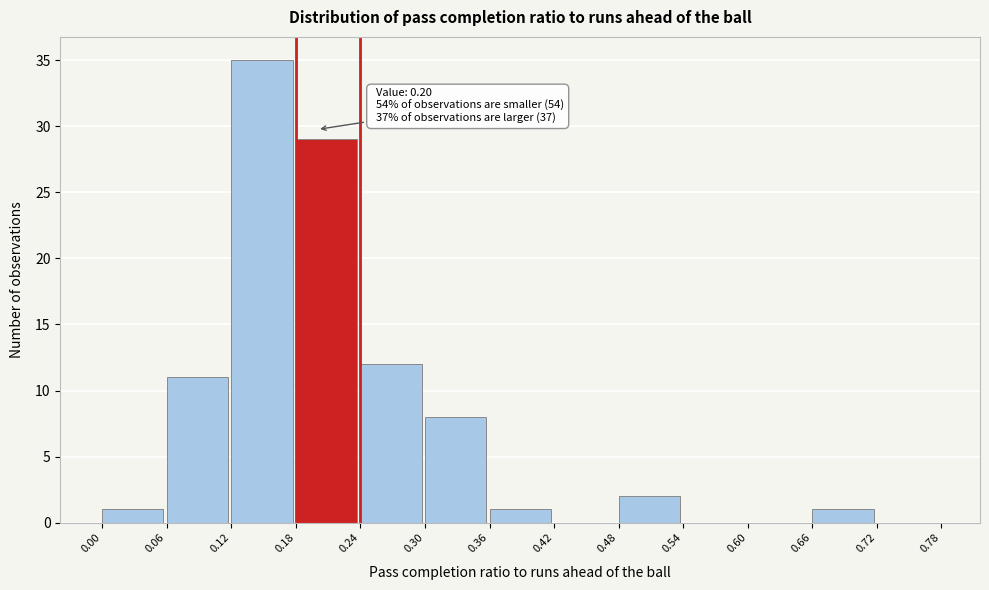

Which range on the x-axis has the tallest bar?

0.12 to 0.18